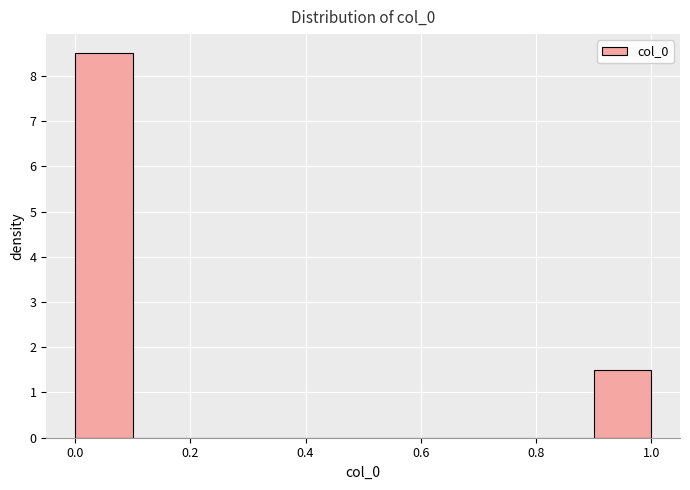

What is the height of the bar covering 0.0 to 0.1 on the x-axis? The values are not printed on the chart, so give them approximately, as read against the axis.

8.5